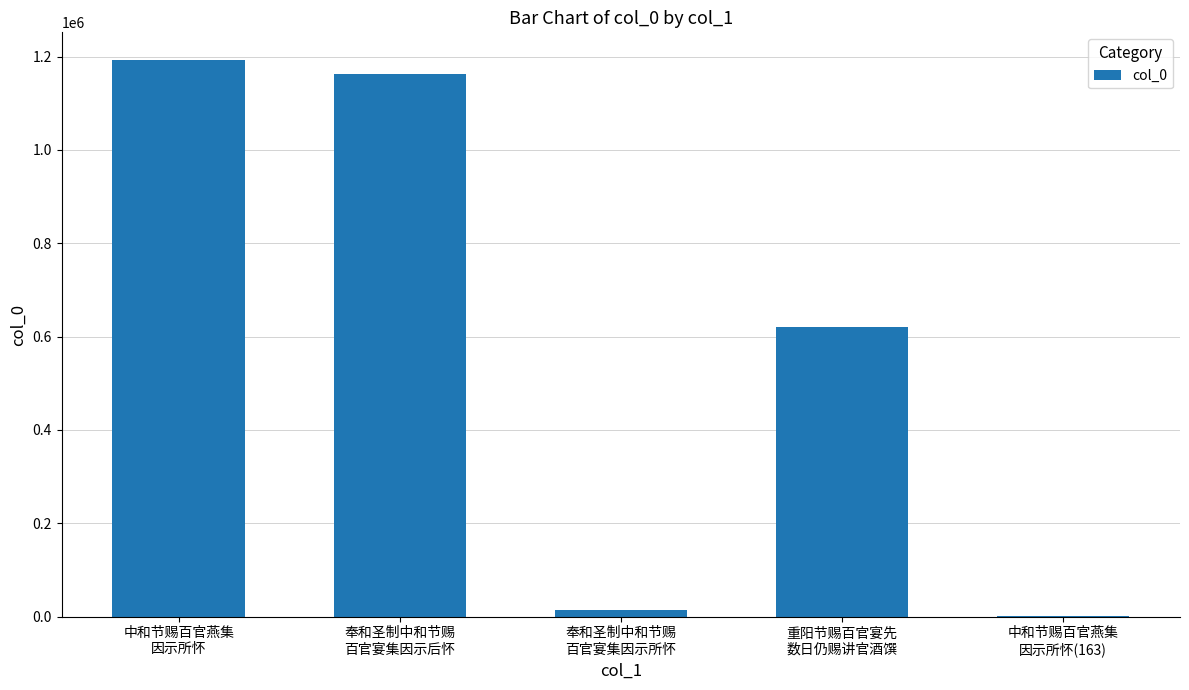

What is the sum of all values?

2987973